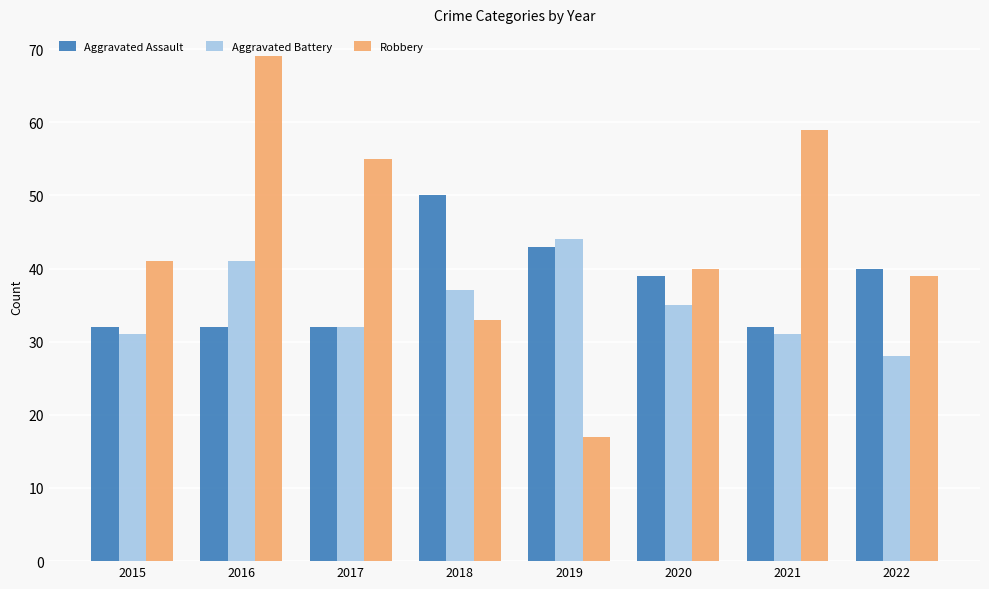

What is the maximum value shown in the chart?

69